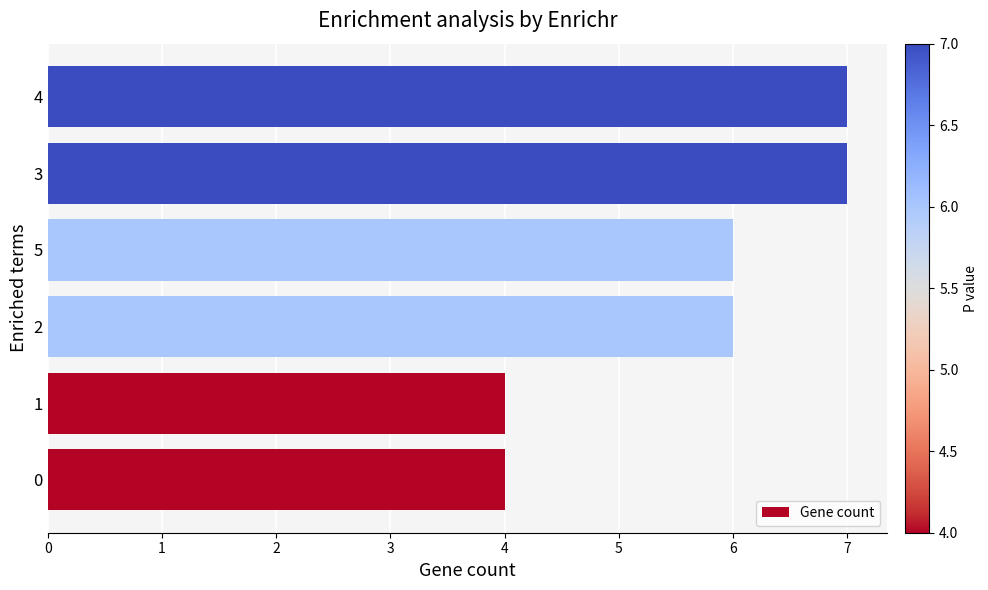

What is the sum of all values?

34